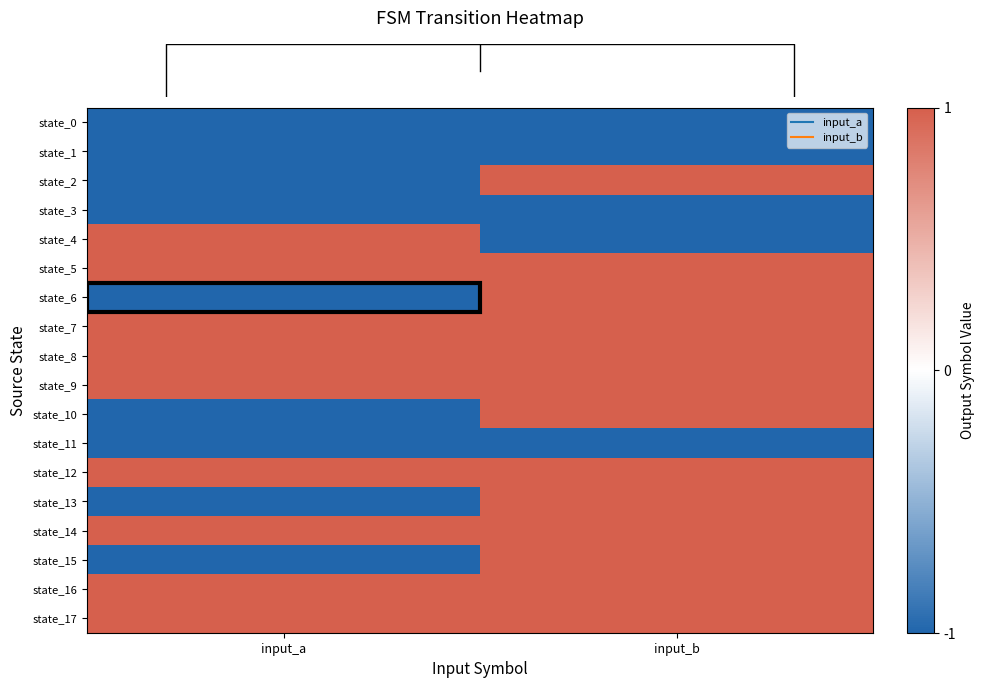

What is the difference between the highest and lowest values at input_a?

2